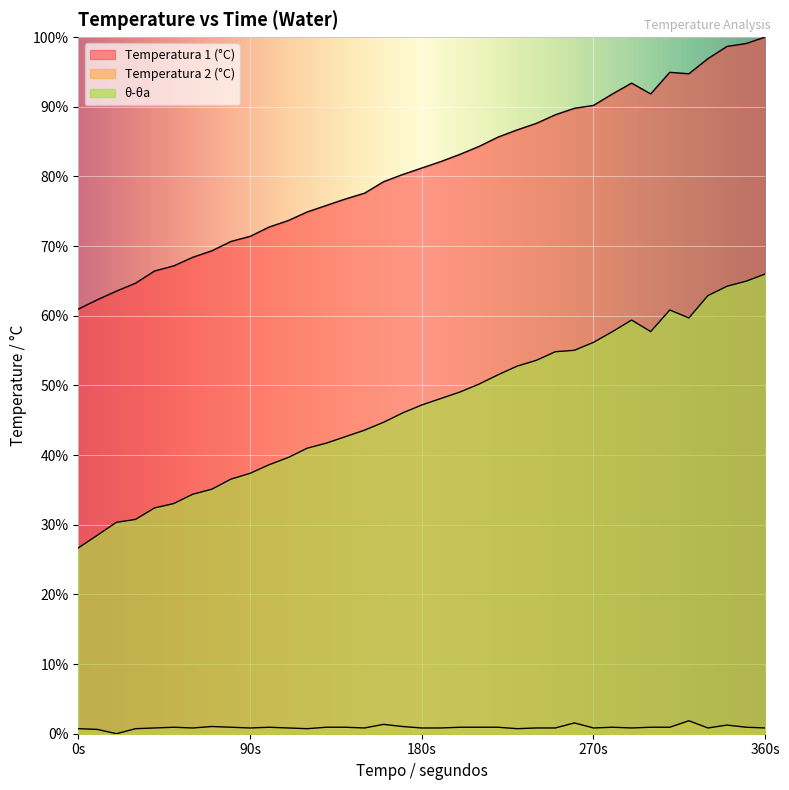

What is the sum of the Temperatura 2 (°C) values at 59.9999964 and 289.9999809?

1.7